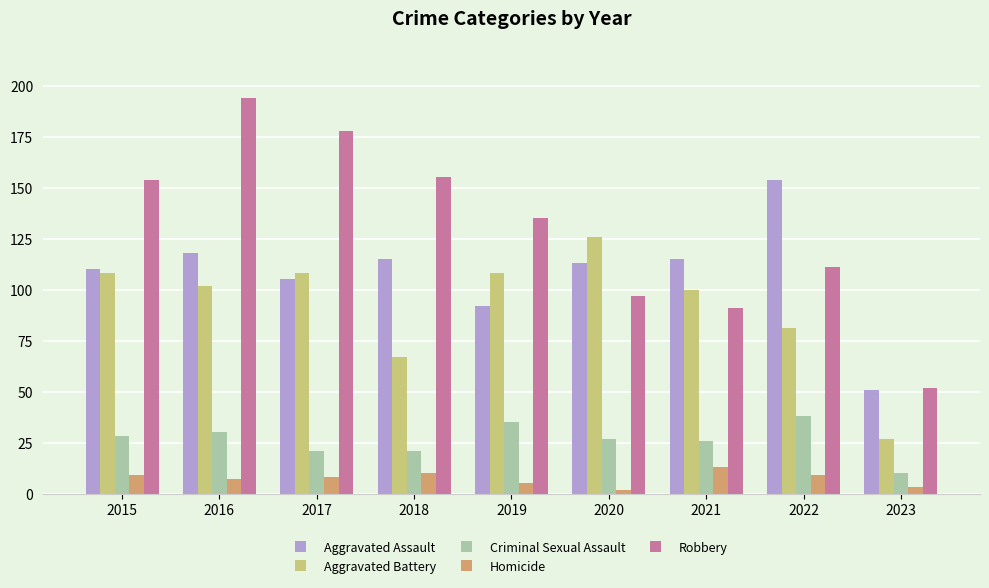

Which series changed the most between 2016 and 2022?

Robbery